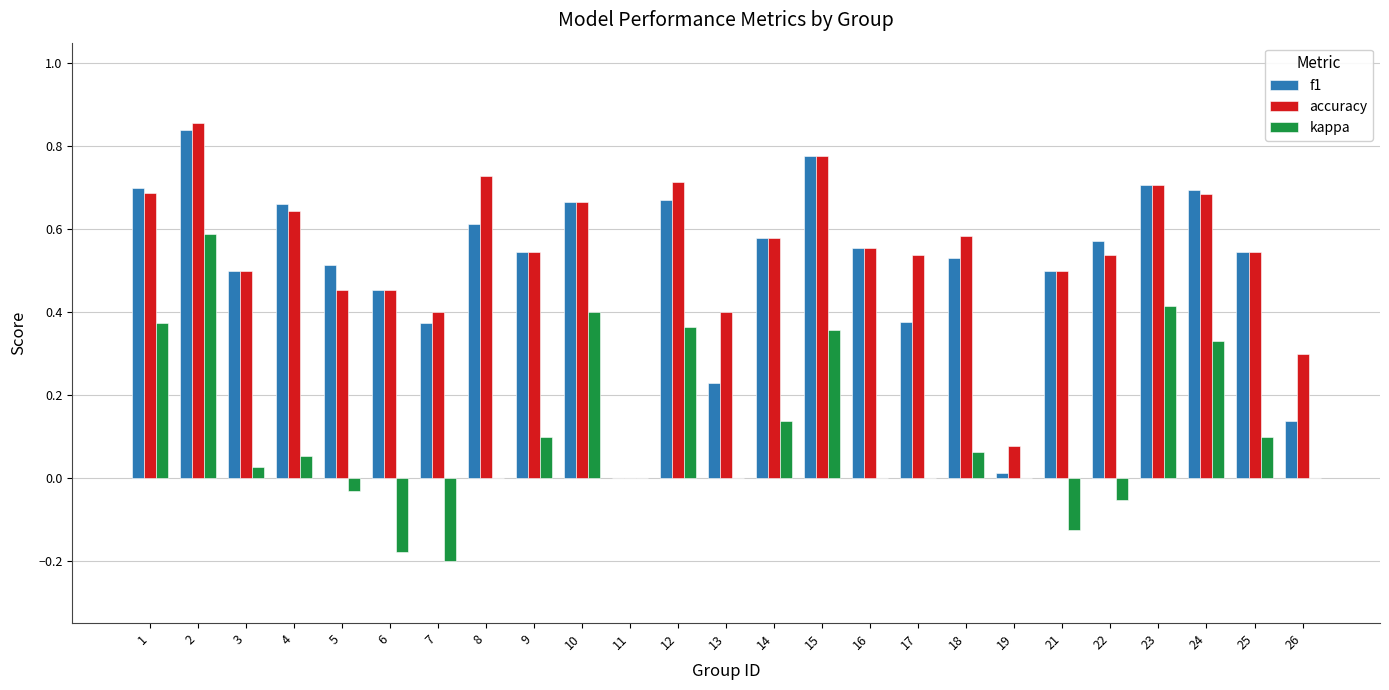

What is the sum of all f1 values?

12.8